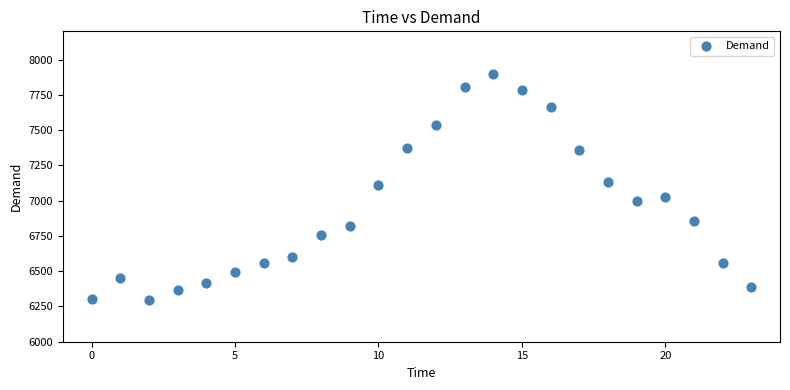

What is the range of Y values (max minus min)?

1601